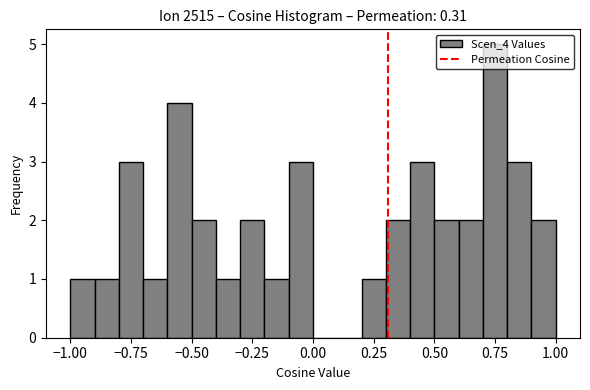

Around what value on the x-axis is the tallest bar? Give the approximate position of its centre, as read against the axis.

0.75